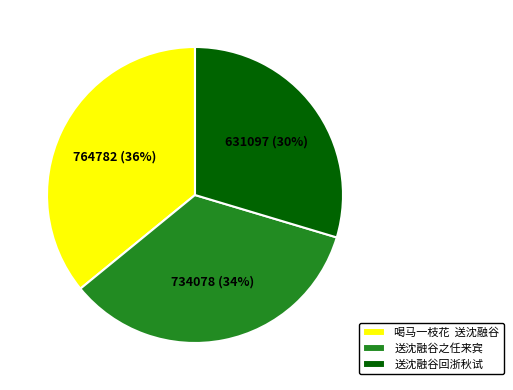

To the nearest percent, what is the average slice percentage?

33%